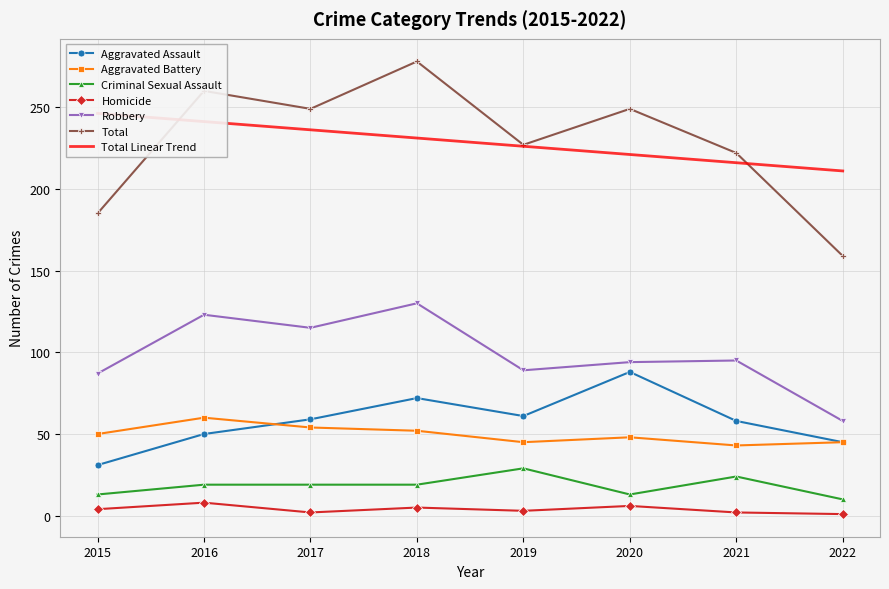

True or false: Total has more than 2 interior local peaks.

True